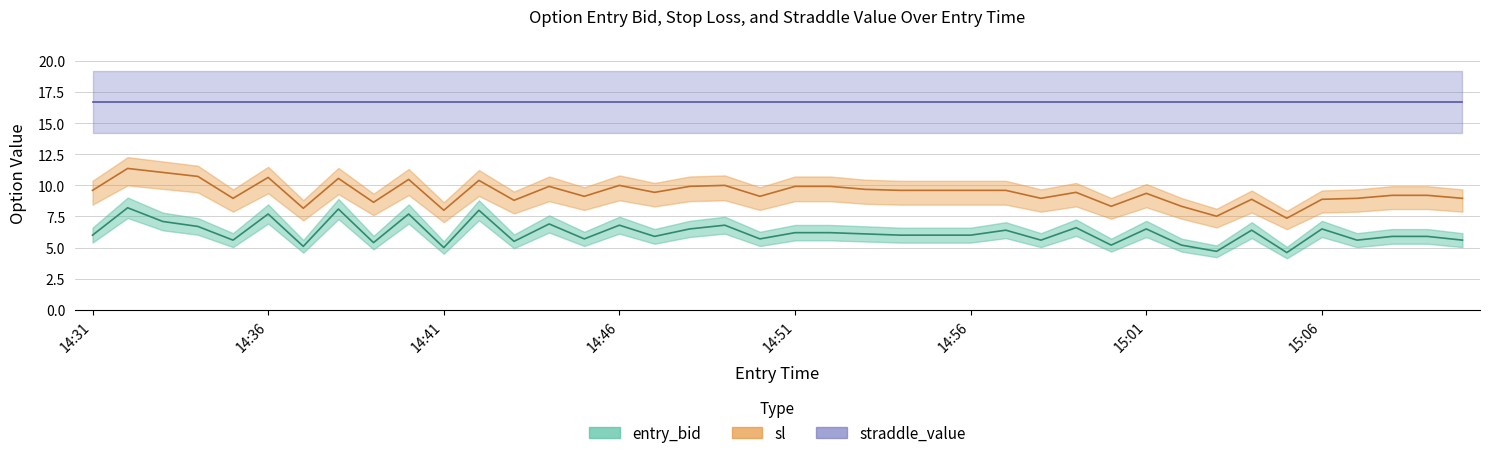

How many data points in entry_bid are above 6?

19